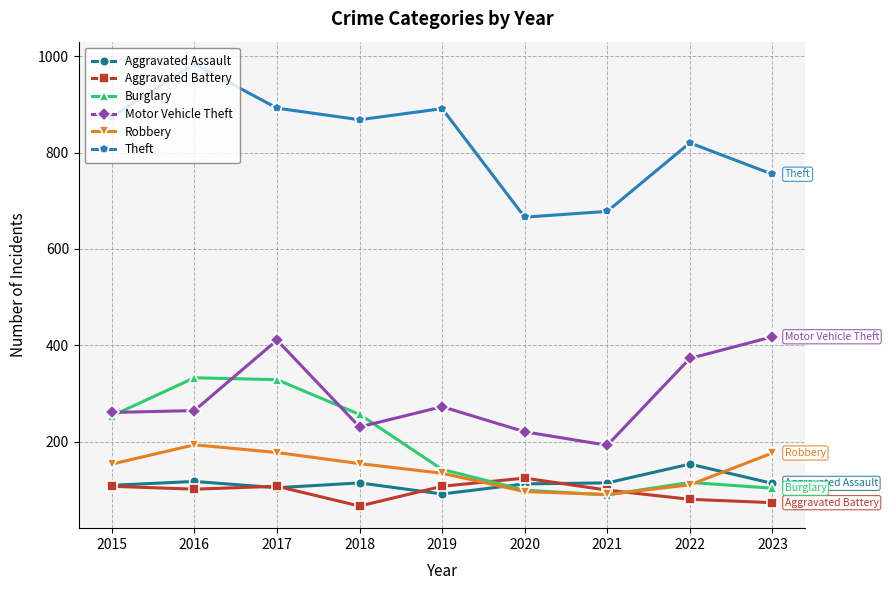

Where is the first local maximum for Motor Vehicle Theft?

2017